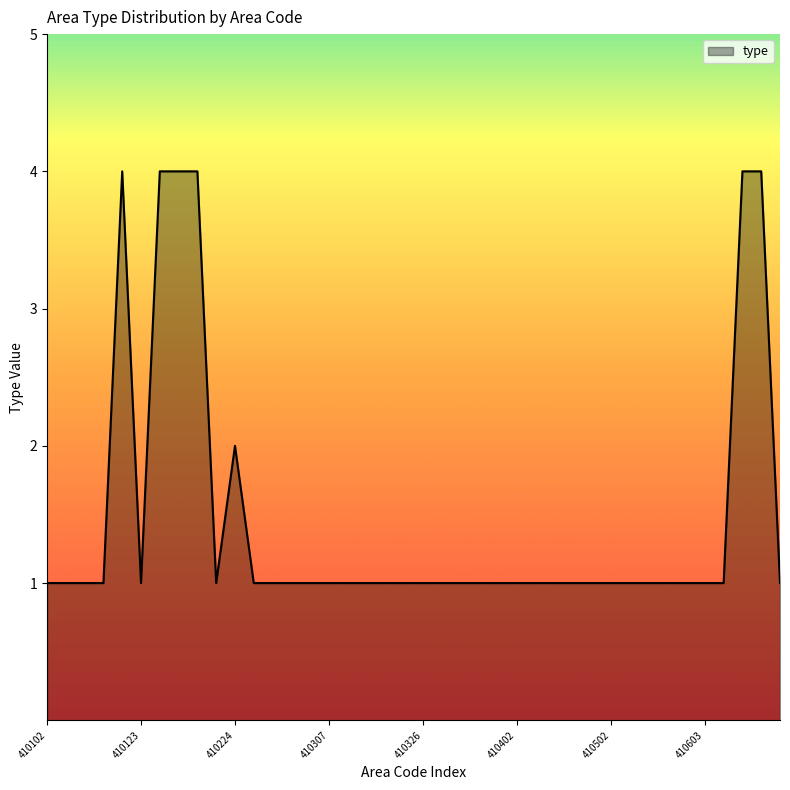

What is the difference between the maximum and minimum values?

3